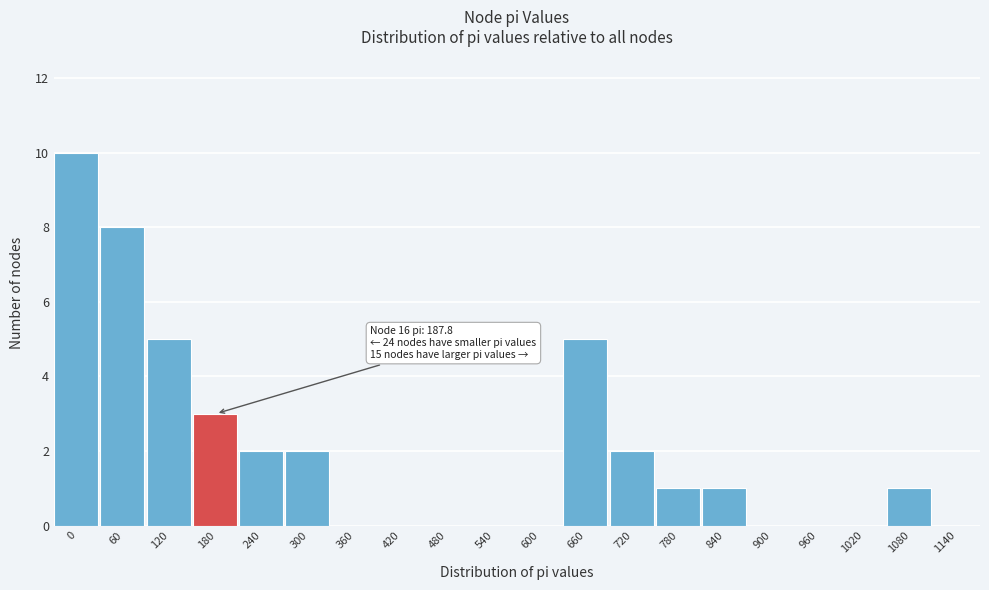

Reading left to right, what are all the values shown in this chart?

0=10	60=8	120=5	180=3	240=2	300=2	360=0	420=0	480=0	540=0	600=0	660=5	720=2	780=1	840=1	900=0	960=0	1020=0	1080=1	1140=0